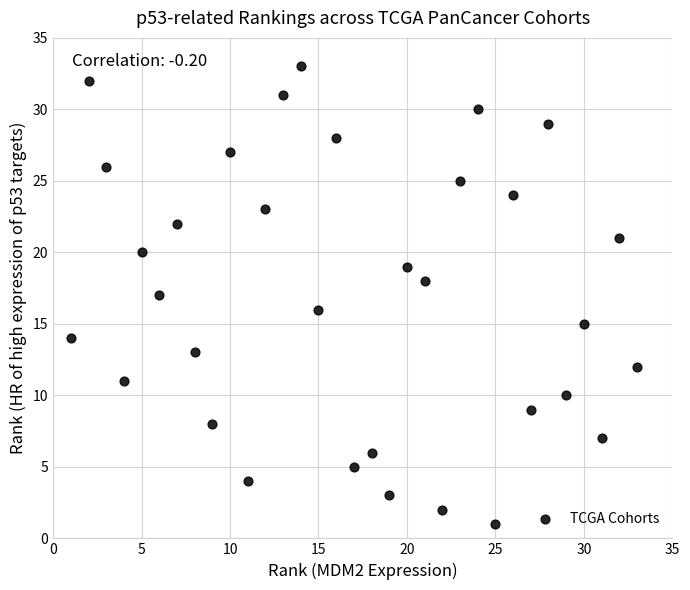

What is the range of X values (max minus min)?

32